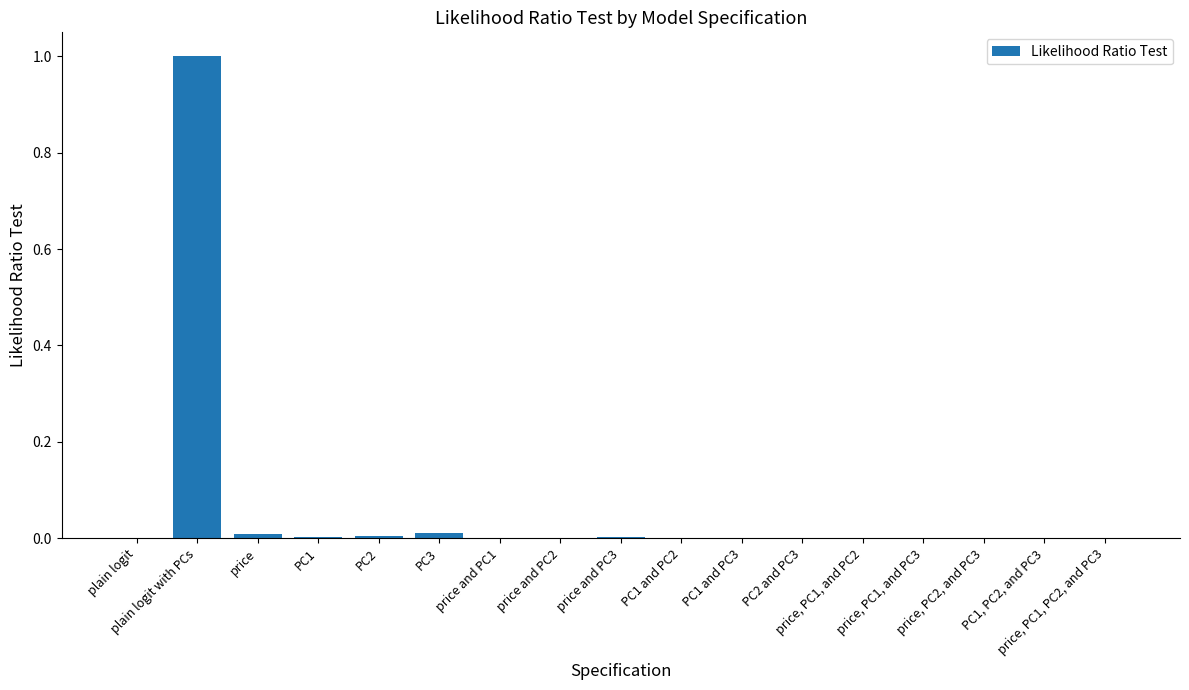

The value at price, PC1, and PC2 is 0.0. True or false?

True